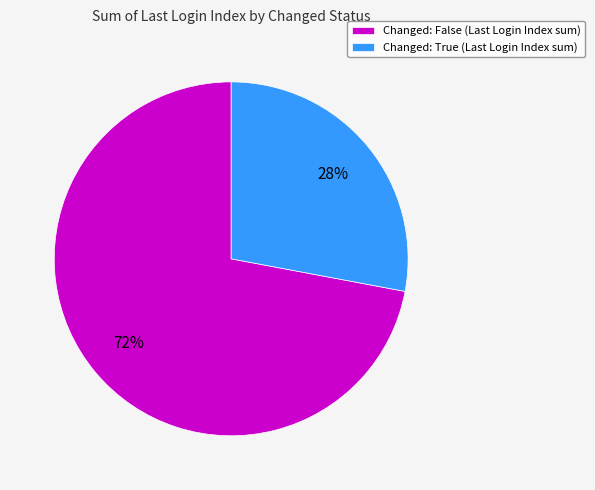

Which slice is the largest?

Changed: False (Last Login Index sum)